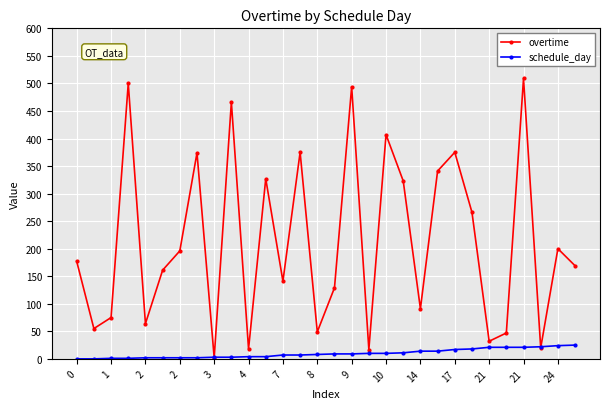

Which series ends up on top after the final intersection of overtime and schedule_day?

overtime